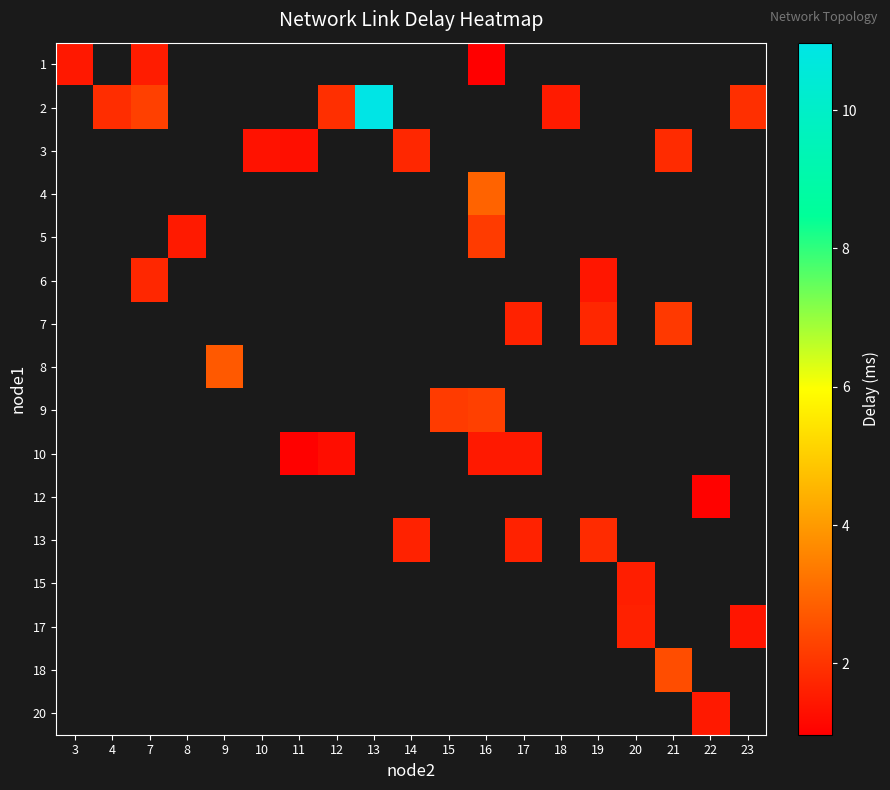

The 2 series shows 5.6 at 13. True or false?

False